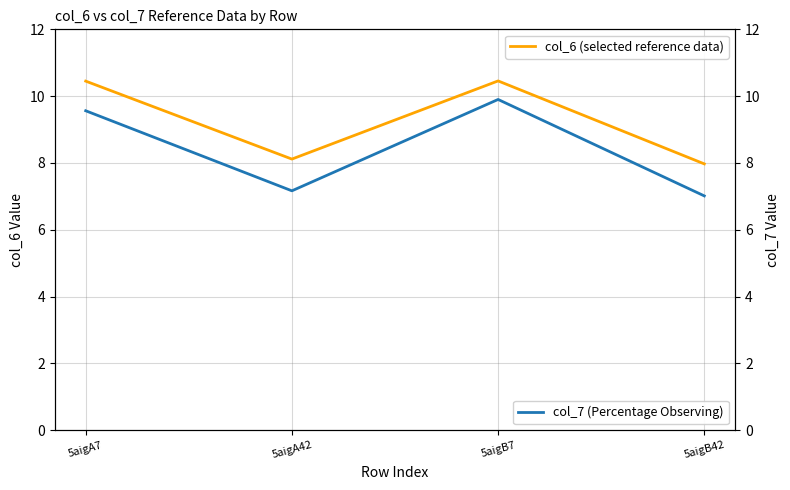

Is it true that col_7 (Percentage Observing) equals 7.2 at 5aigA42?

True